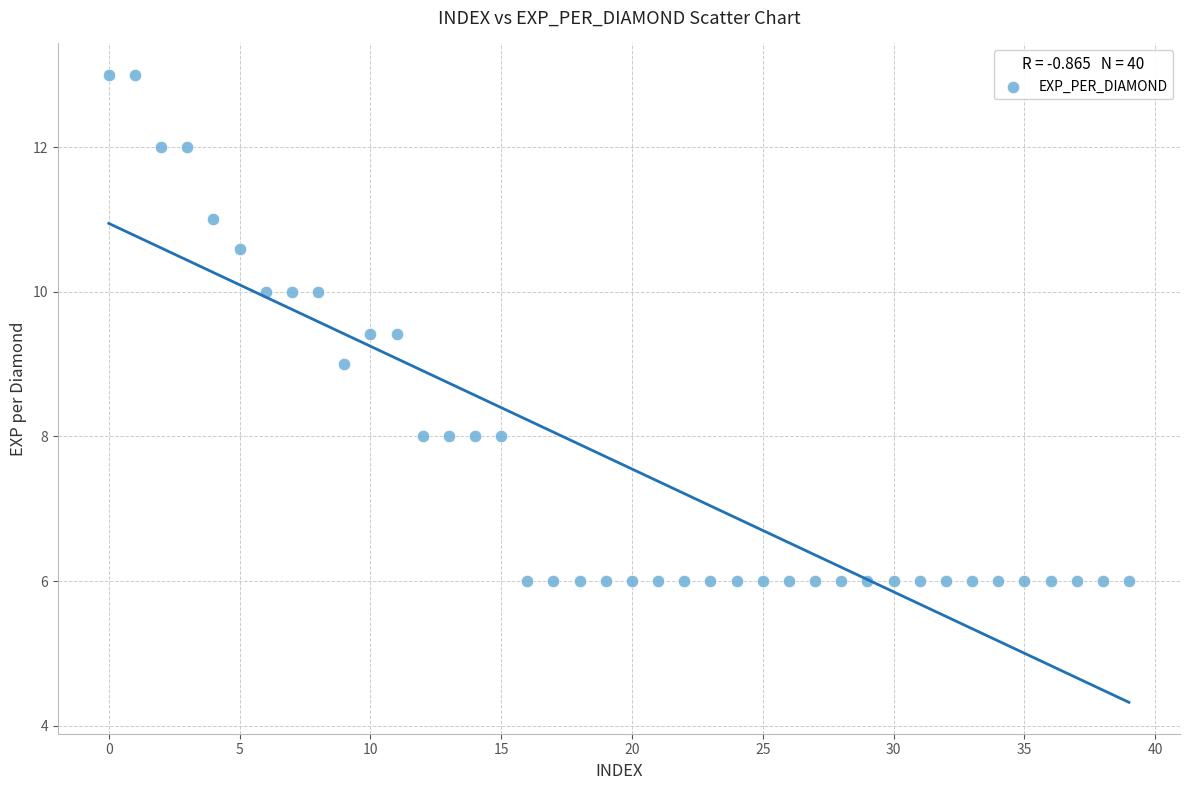

What is the range of Y values (max minus min)?

7.0